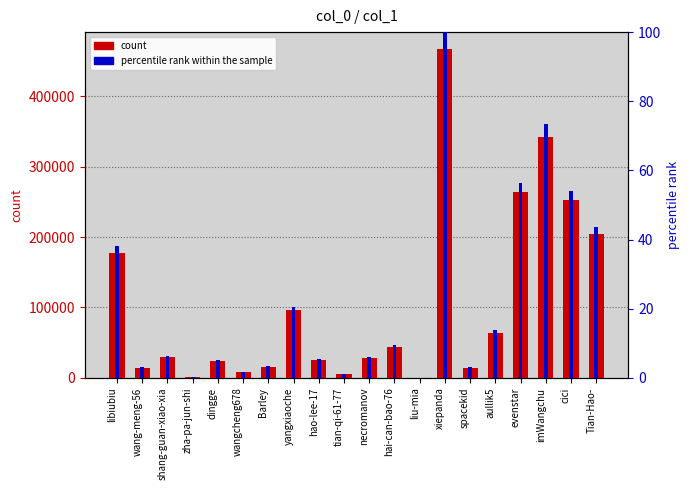

Where does the count series first go above 29357?

libiubiu